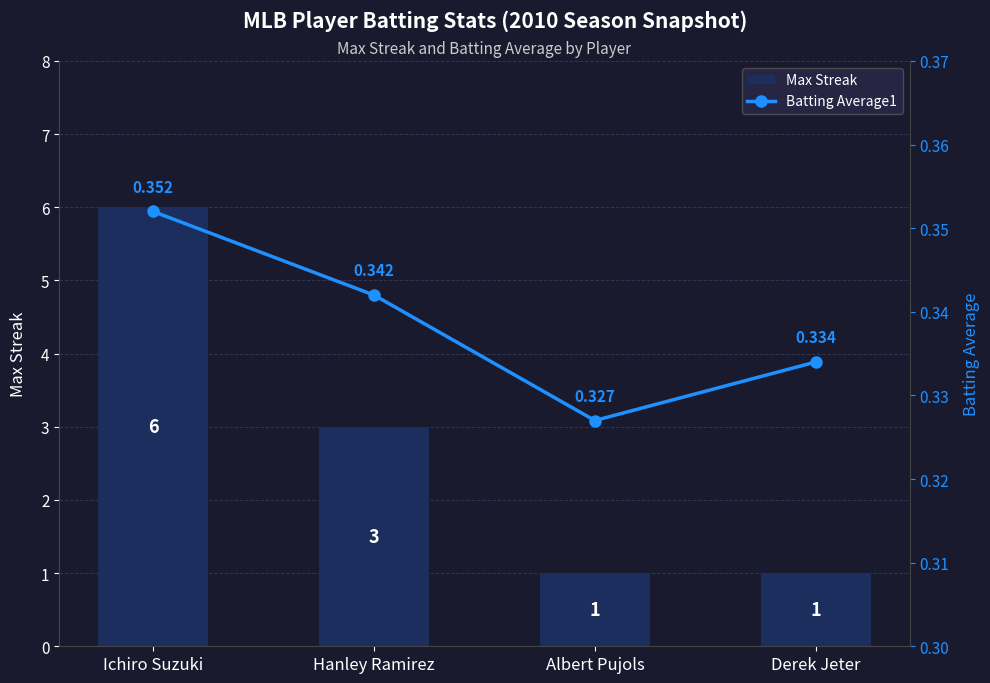

Between Albert Pujols and Derek Jeter, which is larger?

Albert Pujols